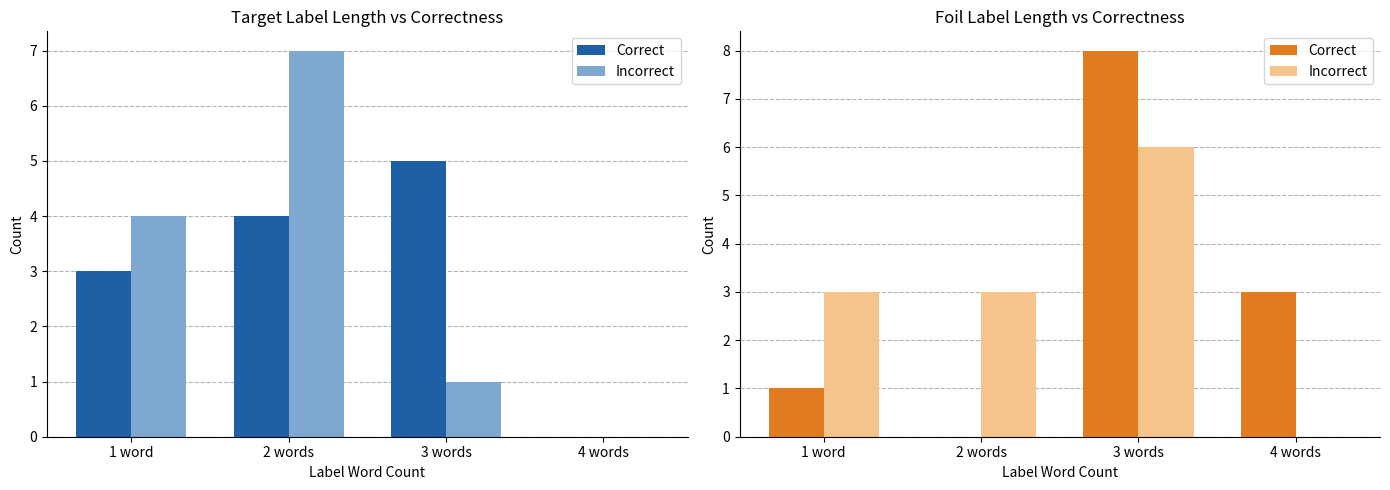

The Incorrect series shows 0 at 4 words. True or false?

True